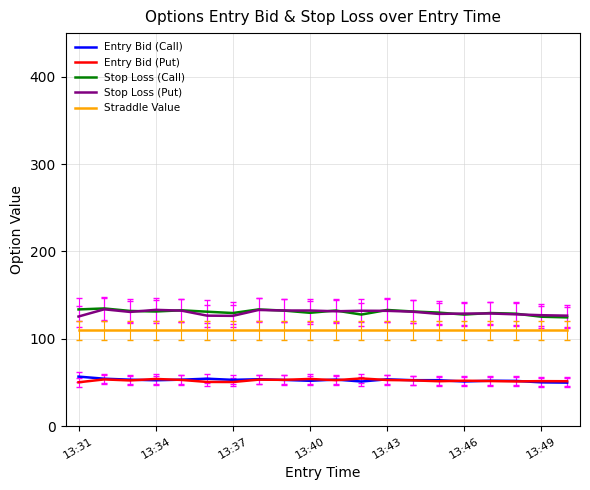

True or false: Straddle Value and Entry Bid (Call) cross at least once.

False